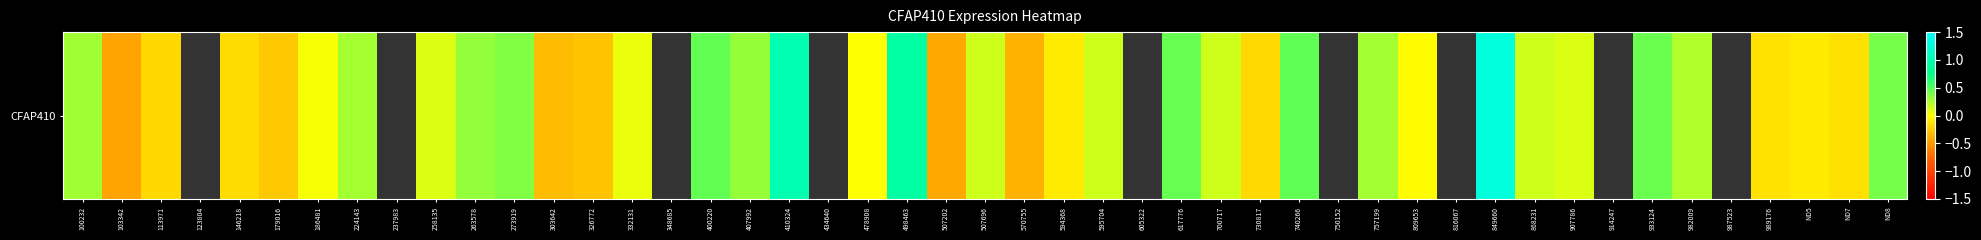

What is the greatest value displayed?

1.3